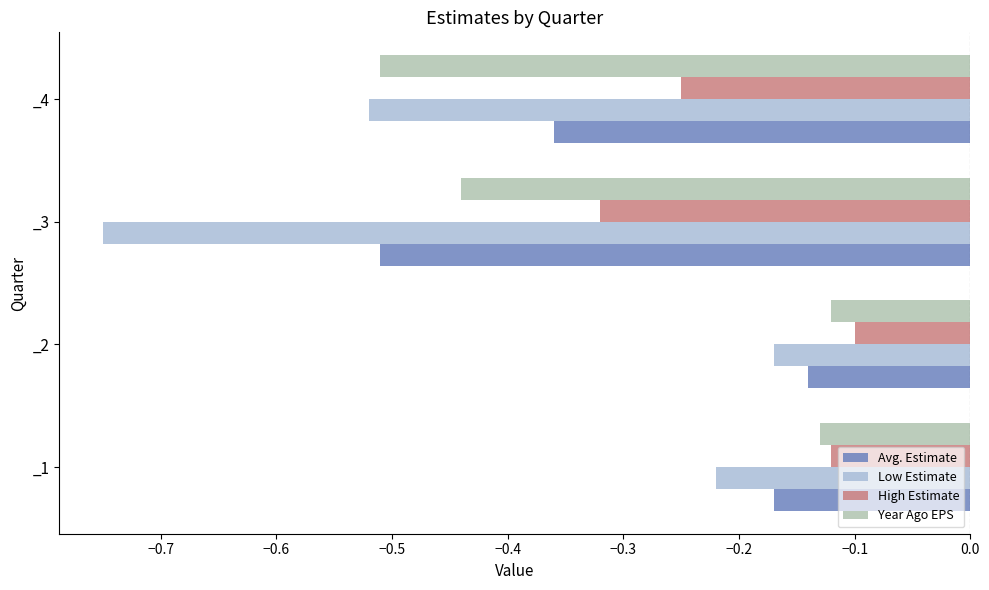

What is the difference between the maximum and second lowest values in the Avg. Estimate series?

0.2